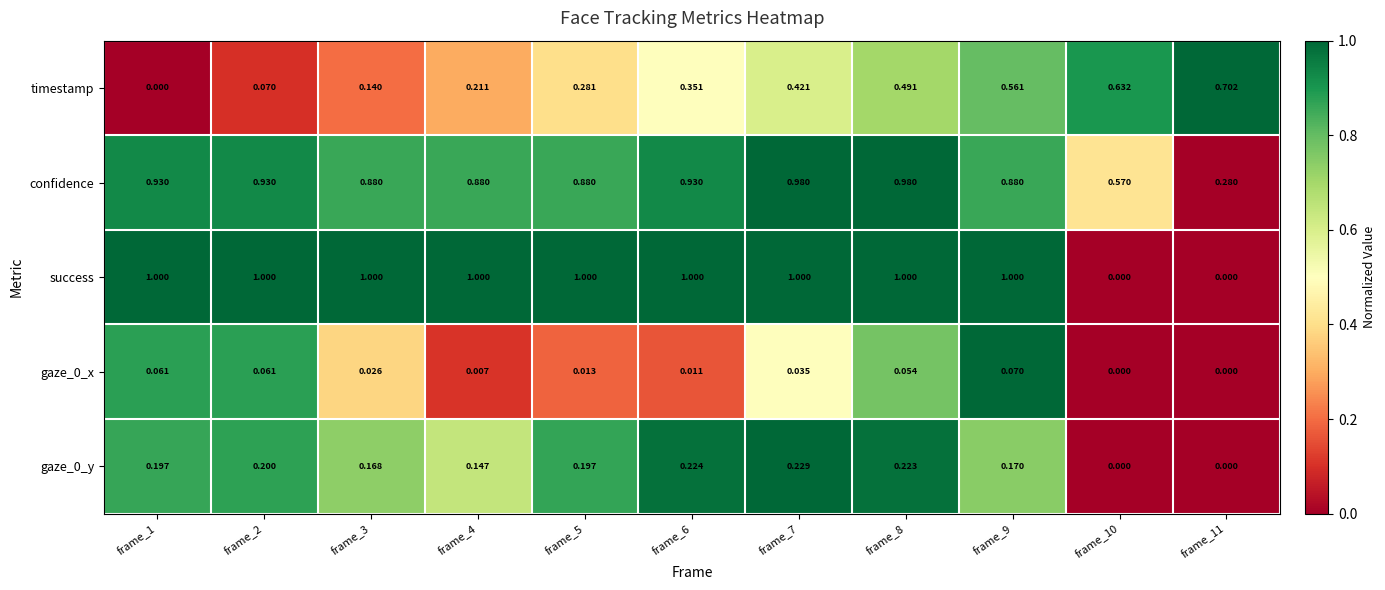

Which series has the largest total across all categories?

confidence